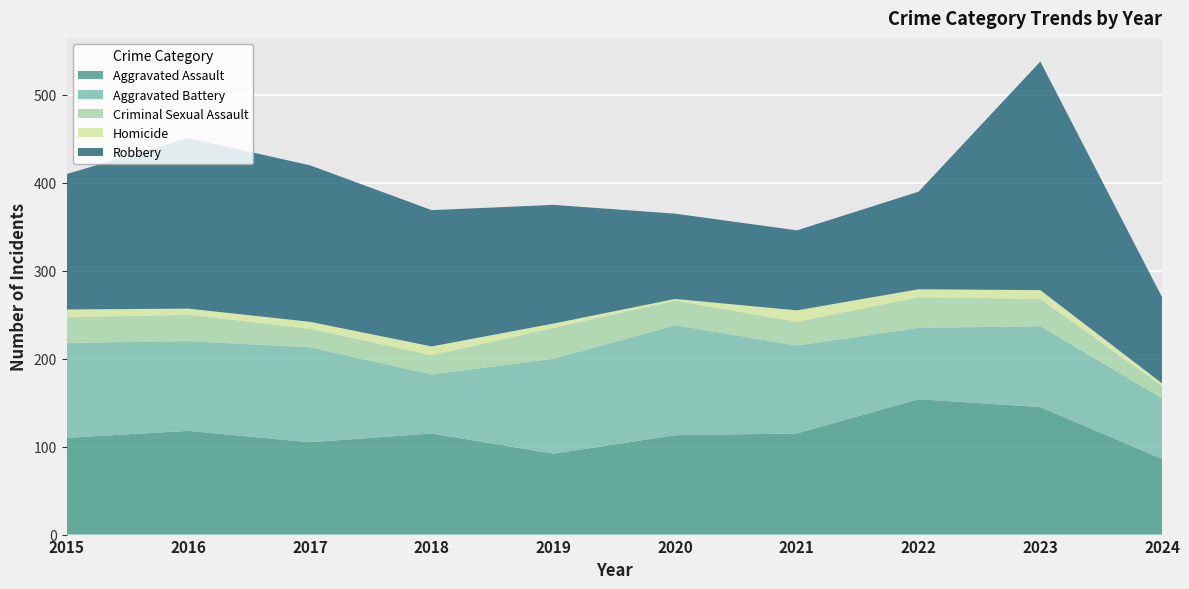

Reading left to right, extract all data points from this chart.

Aggravated Assault: 2015=110	2016=118	2017=105	2018=115	2019=92	2020=113	2021=115	2022=154	2023=145	2024=86
Aggravated Battery: 2015=108	2016=102	2017=108	2018=67	2019=108	2020=125	2021=100	2022=81	2023=92	2024=69
Criminal Sexual Assault: 2015=29	2016=30	2017=21	2018=22	2019=35	2020=28	2021=27	2022=35	2023=31	2024=14
Homicide: 2015=9	2016=7	2017=8	2018=10	2019=5	2020=2	2021=13	2022=9	2023=10	2024=3
Robbery: 2015=154	2016=194	2017=178	2018=155	2019=135	2020=97	2021=91	2022=111	2023=260	2024=98